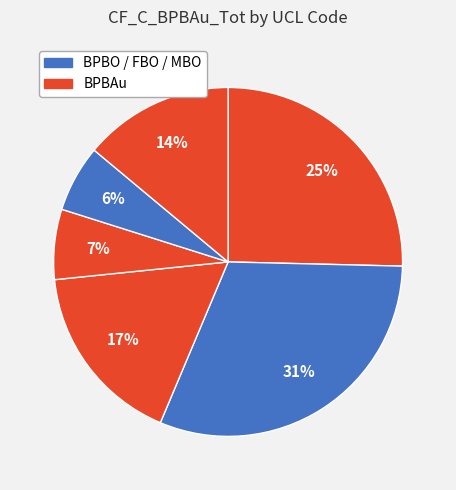

How many segments does this pie chart have?

6